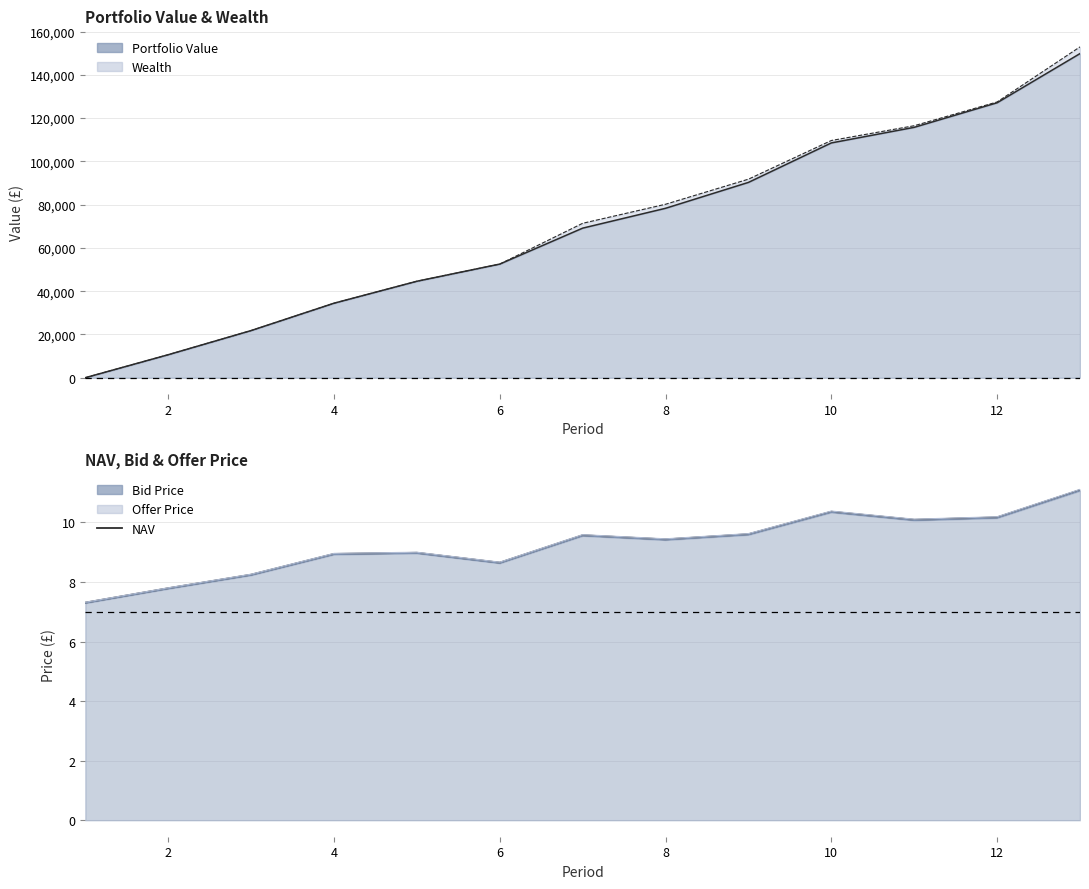

Reading left to right, extract all data points from this chart.

Portfolio Value (line): 0.0	10620.0	21783.3	34427.5	44580.0	52521.4	69137.7	78310.1	90283.5	108530.1	115740.3	127093.8	149830.3
Wealth (line): 0.0	10620.0	21783.3	34427.5	44580.0	52521.4	71376.1	80175.5	91775.8	109649.3	116486.5	127466.9	152934.4
NAV: 7.3	7.8	8.2	8.9	9.0	8.6	9.6	9.4	9.6	10.4	10.1	10.2	11.1
Bid Price (line): 7.3	7.8	8.2	8.9	9.0	8.6	9.5	9.4	9.6	10.3	10.1	10.1	11.1
Offer Price (line): 7.3	7.8	8.3	9.0	9.0	8.7	9.6	9.4	9.6	10.4	10.1	10.2	11.1